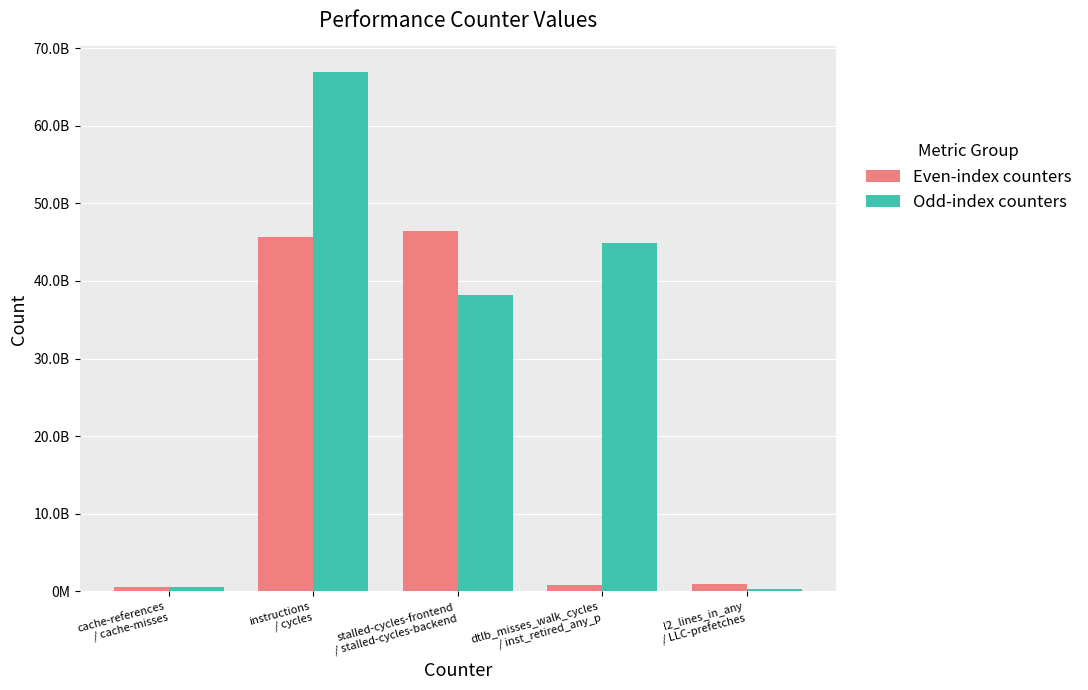

What are all the series names shown in the legend?

Even-index counters, Odd-index counters